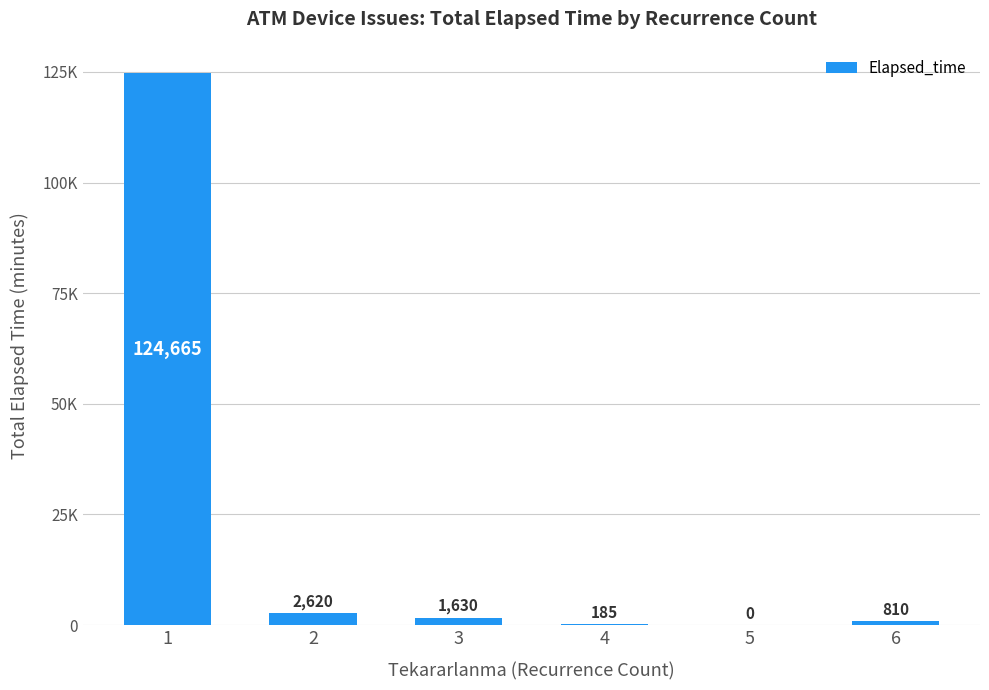

What is the greatest value displayed?

124665